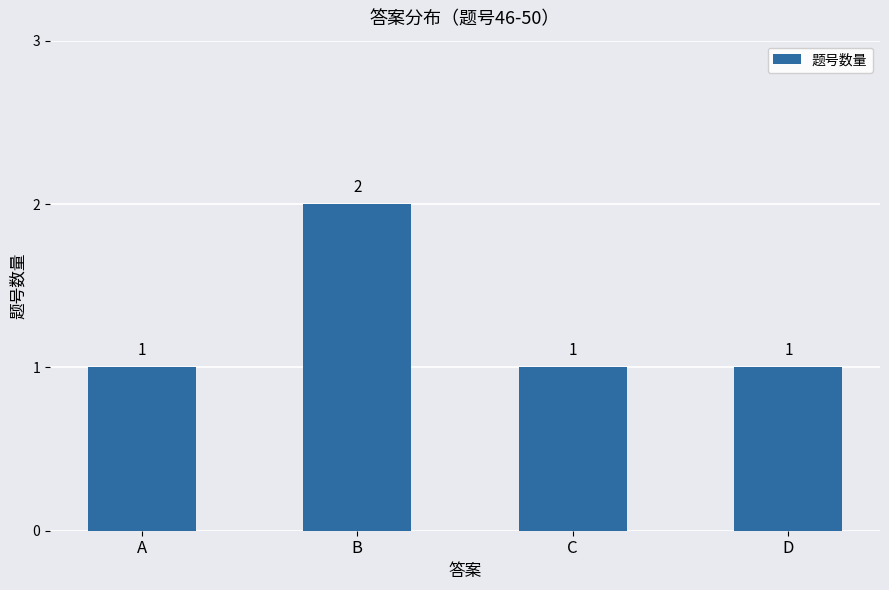

What is the change in value from A to B?

+1